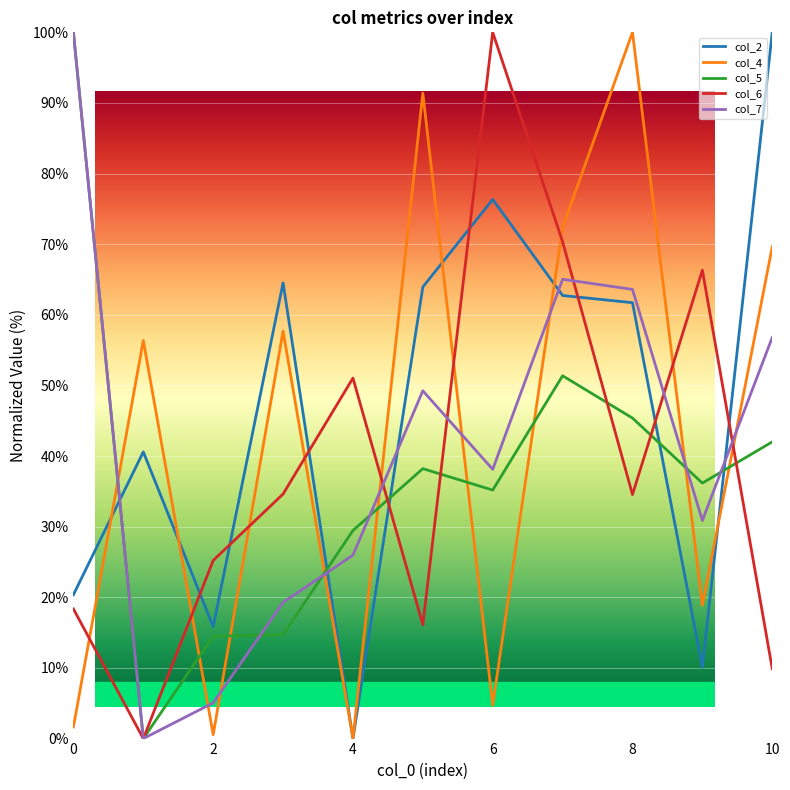

How many lines are shown in the chart?

5